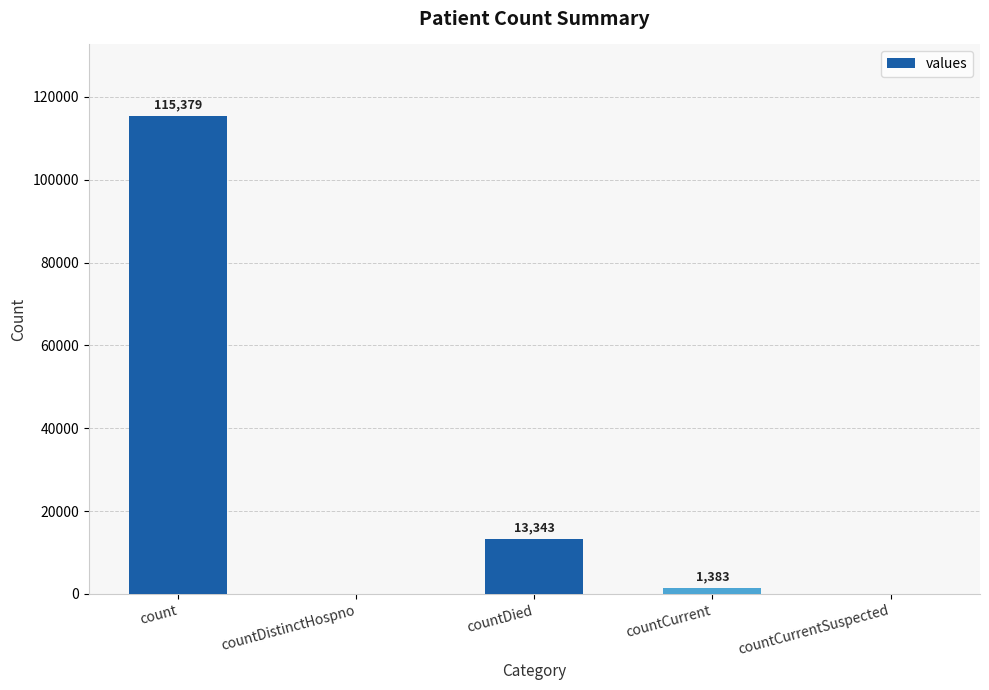

What is the change in value from countDied to countCurrent?

-11960